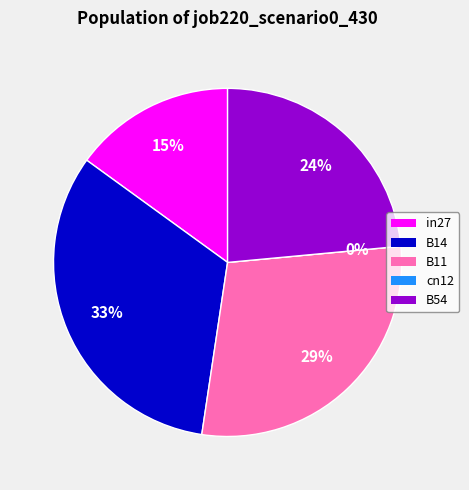

To the nearest percent, what is the average slice percentage?

20%